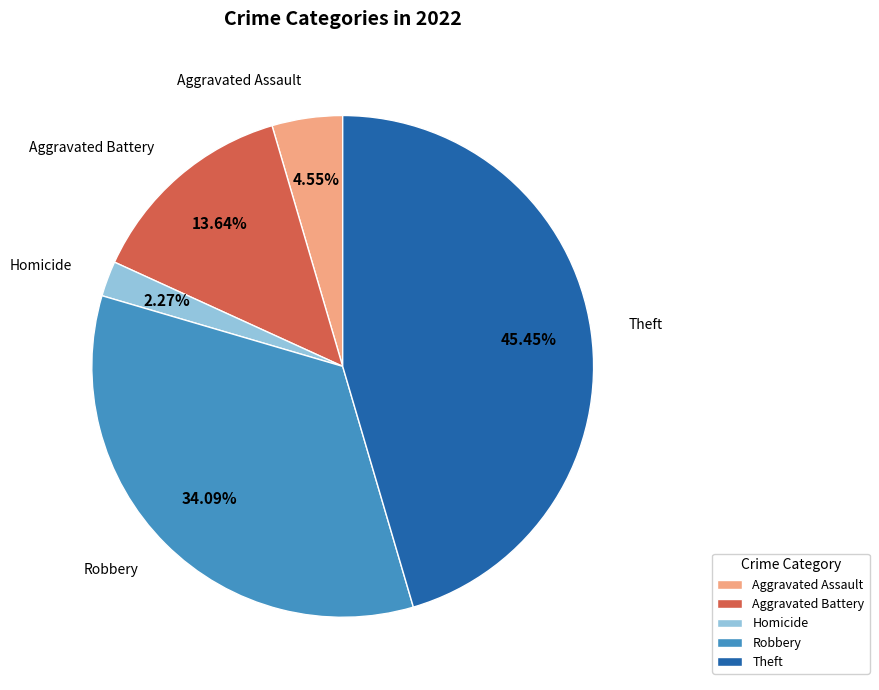

Is the sum of Aggravated Assault and Robbery greater than half?

No